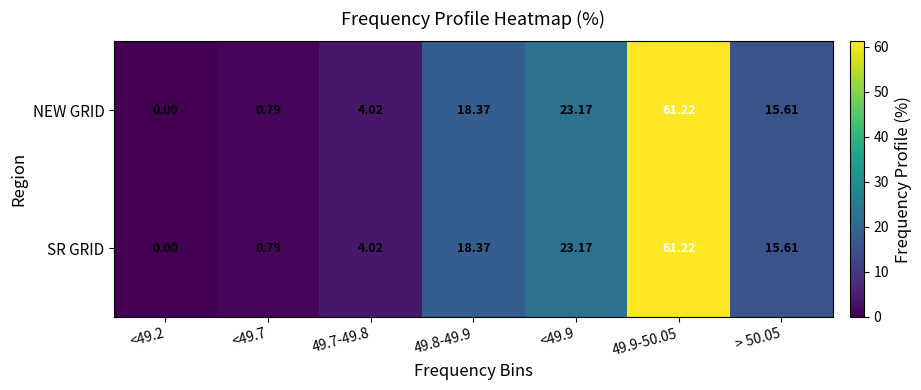

Is the value of NEW GRID at <49.9 greater than the value of SR GRID at 49.7-49.8?

Yes